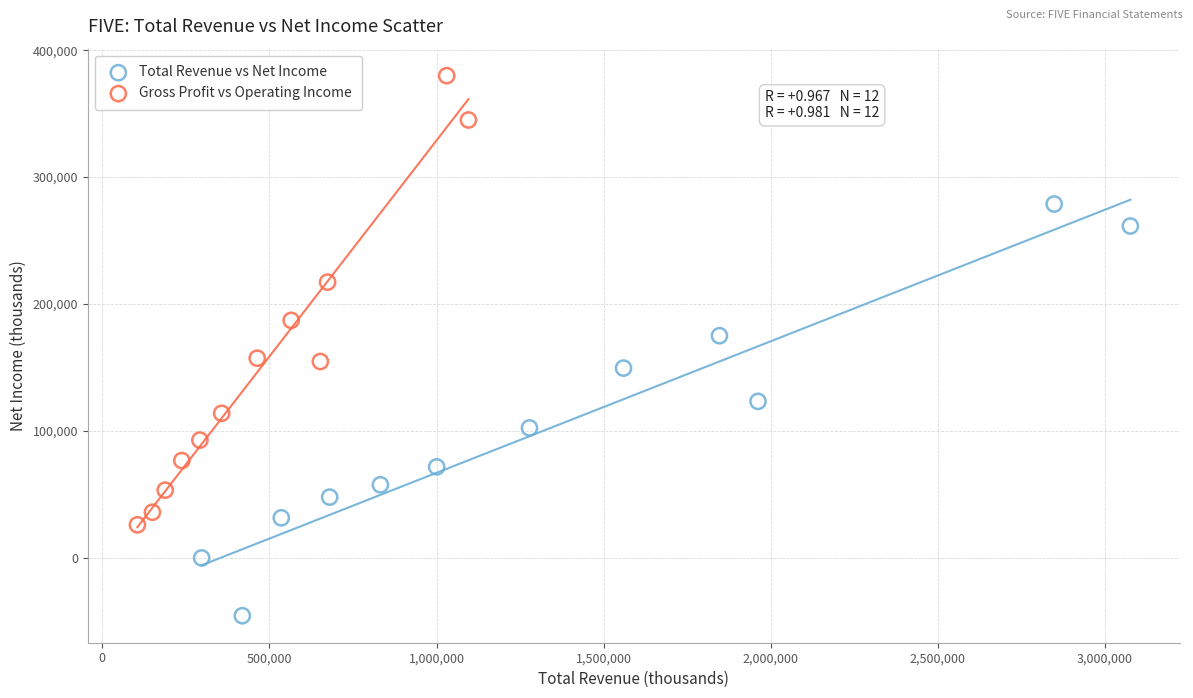

Which series contains the lowest Y value?

Total Revenue vs Net Income